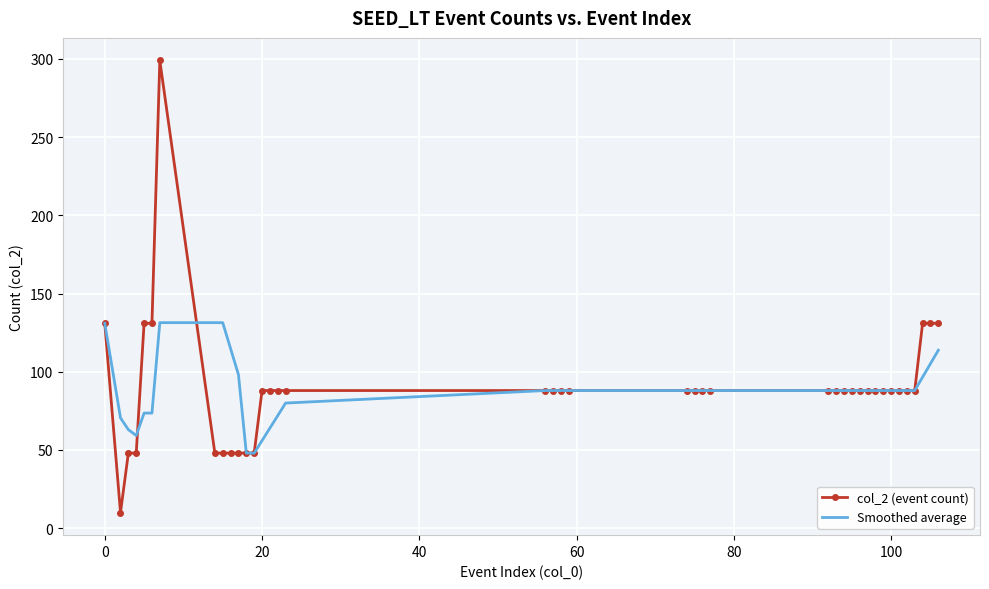

Rank the series by their maximum value, from highest to lowest.

col_2 (event count), Smoothed average